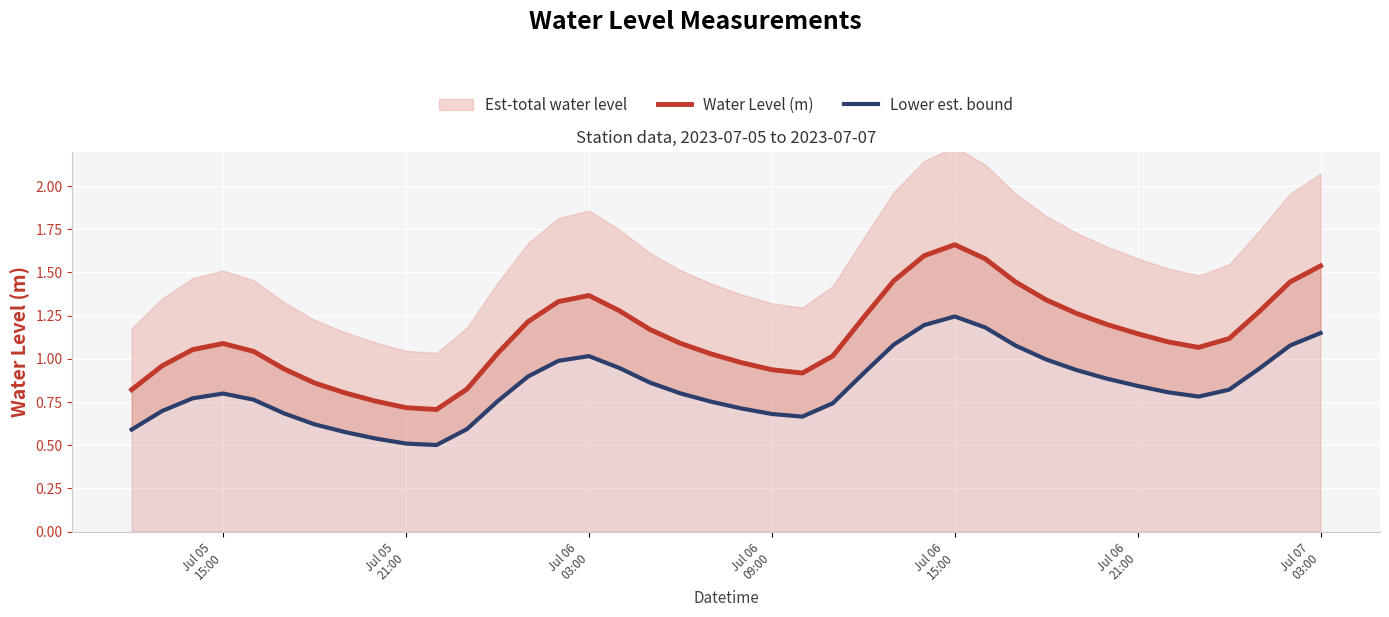

Is the value of Lower est. bound at 30 greater than the value of Water Level (m) at 23?

No